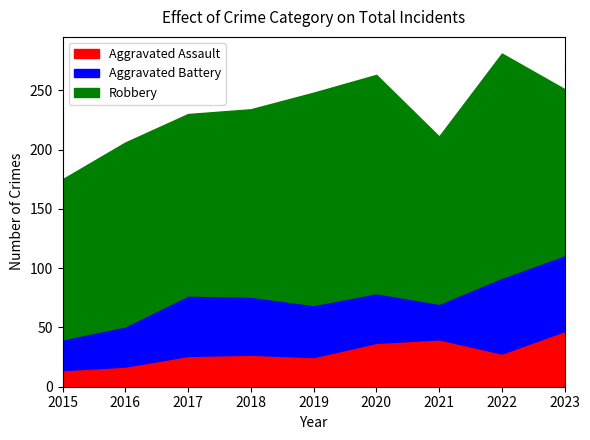

True or false: Aggravated Battery and Robbery intersect in this chart.

False